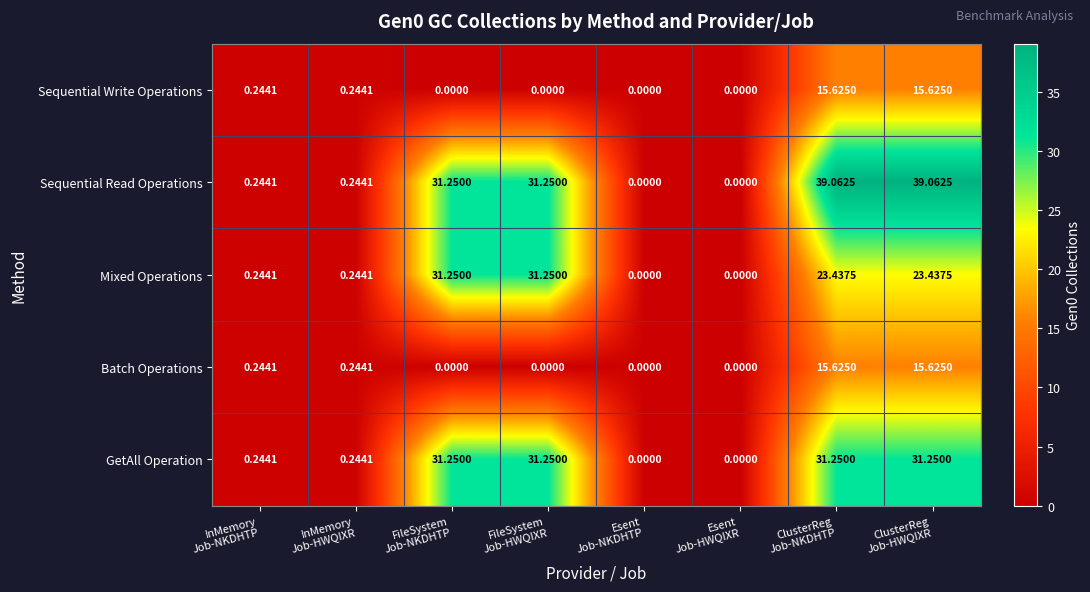

Which series has the largest total across all categories?

Sequential Read Operations